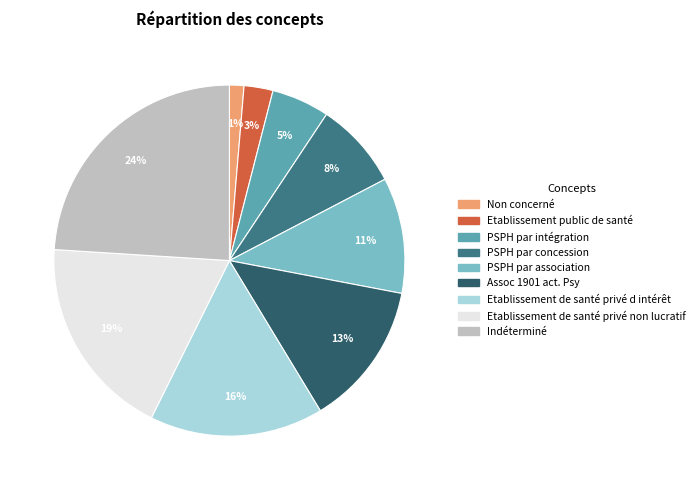

To the nearest percent, what portion does Indéterminé represent?

24%